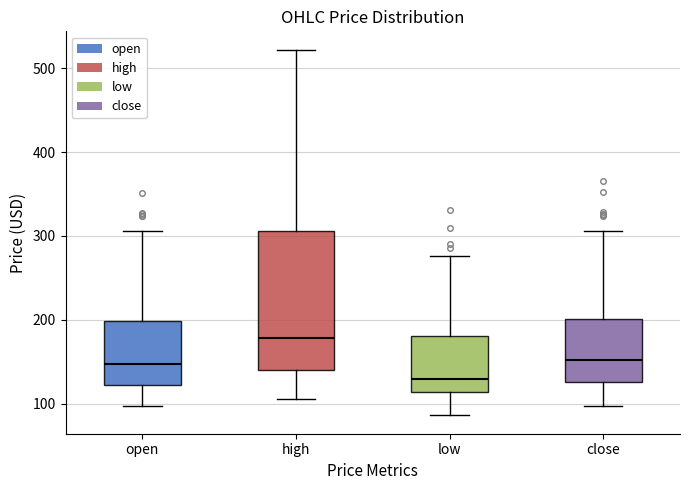

Reading left to right, transcribe this box plot: for each box, give where its median line is, the range the box spans, and where its two whiskers end, as read against the y-axis. The values are not printed on the chart, so give them approximately, as read against the axis.

open: median 150, box 120 to 200, whiskers 100 to 310
high: median 180, box 140 to 310, whiskers 110 to 520
low: median 130, box 110 to 180, whiskers 90 to 280
close: median 150, box 130 to 200, whiskers 100 to 310